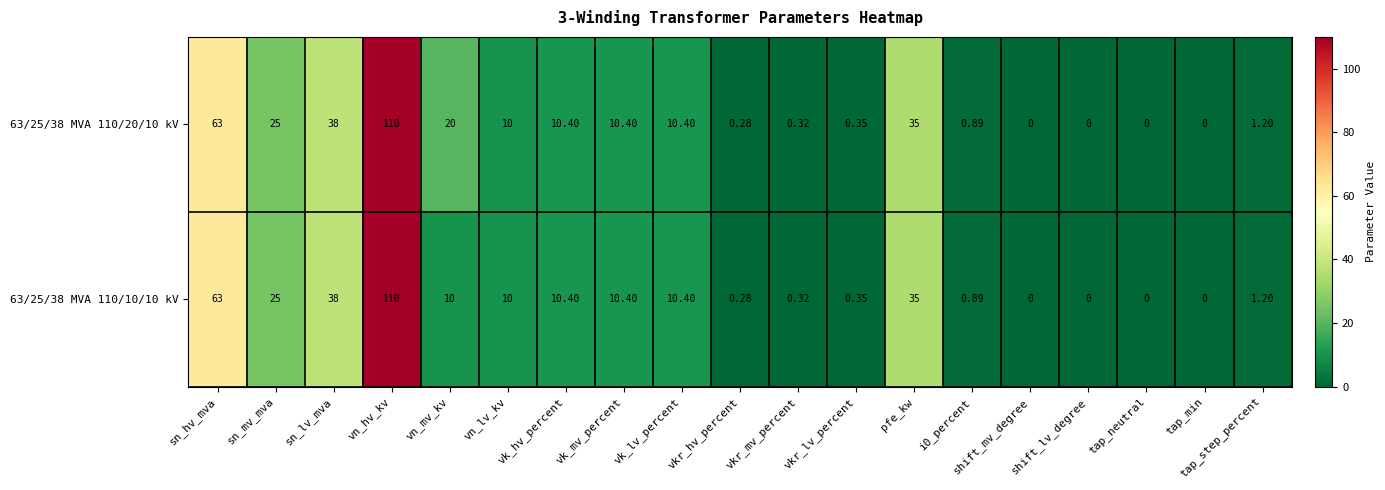

How many data points does each series have?

19